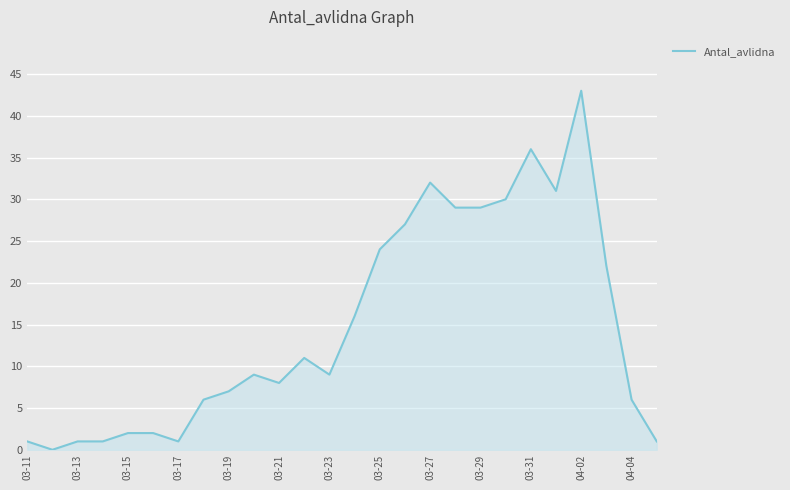

How many values are above zero?

25